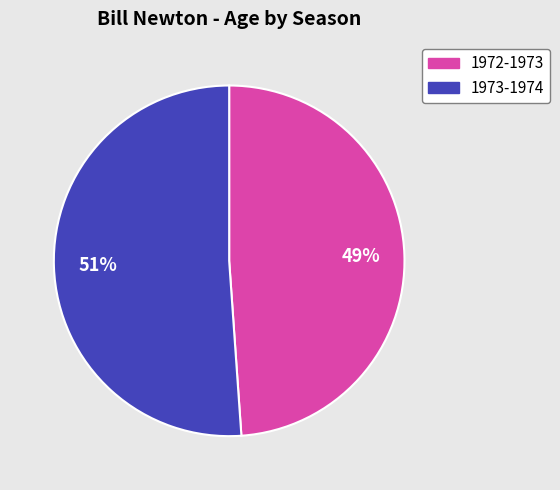

Do 1973-1974 and 1972-1973 together represent more than half of the pie?

Yes